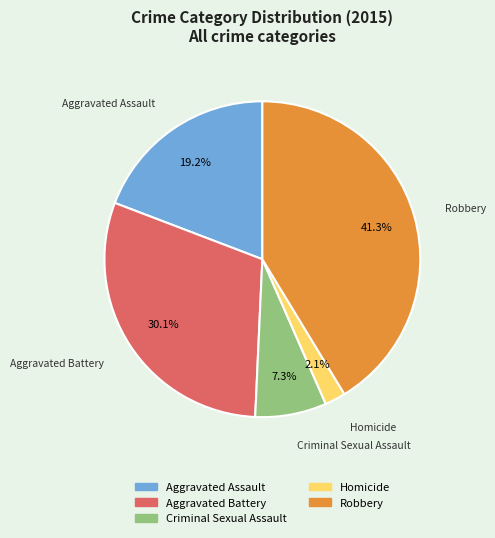

Is it true that Aggravated Battery is 22% of the pie?

False